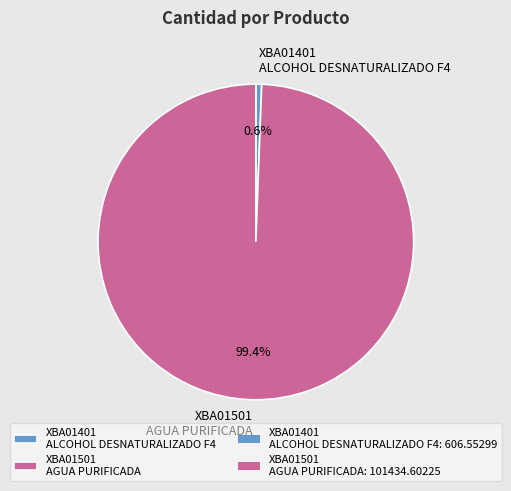

Does XBA01401 ALCOHOL DESNATURALIZADO F4 account for over 50% of the chart?

No